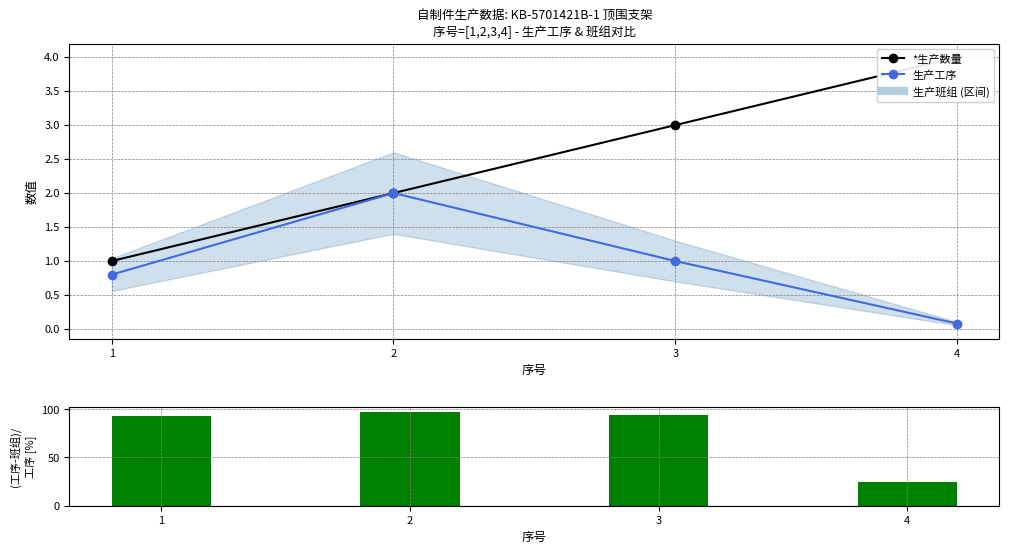

How many groups of bars are there?

4